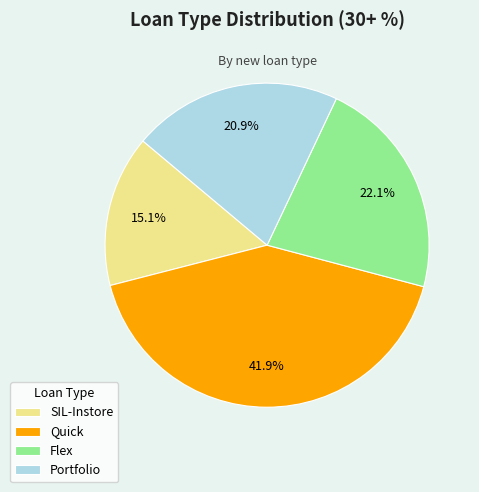

Is it true that Quick is 42% of the pie?

True